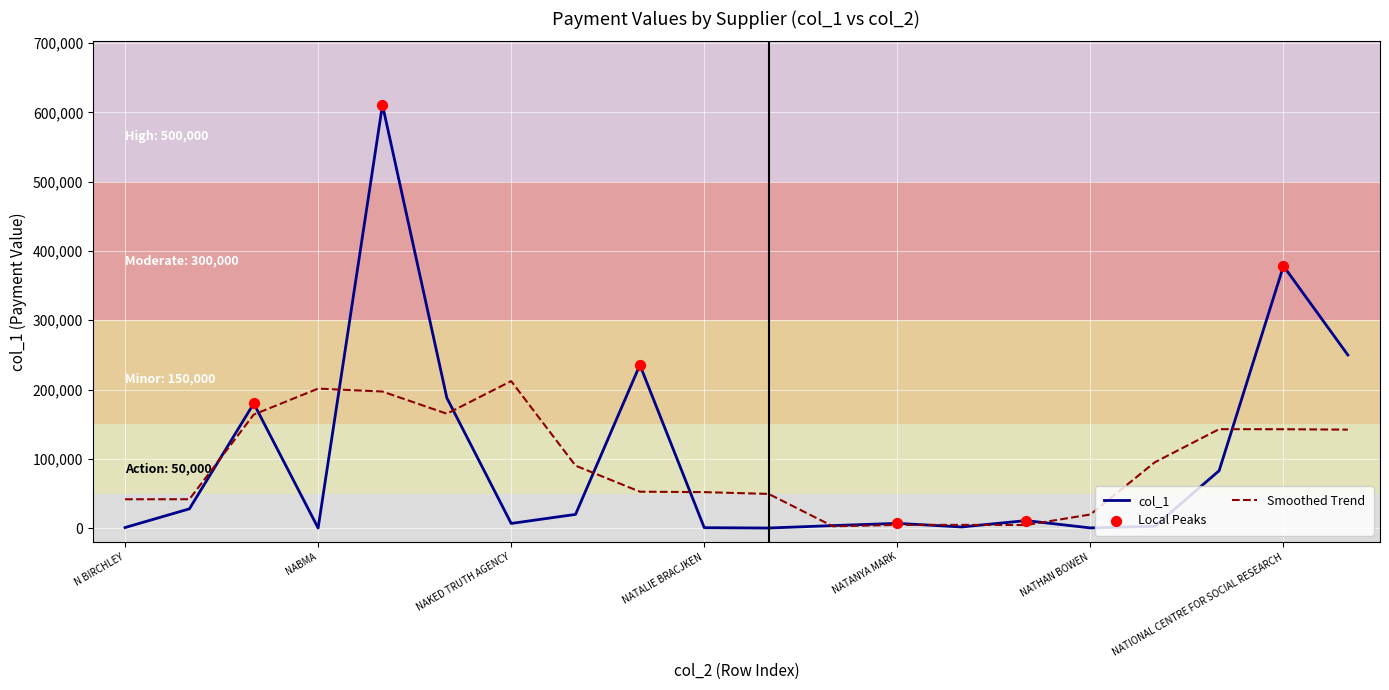

Which series has the widest spread of values?

col_1